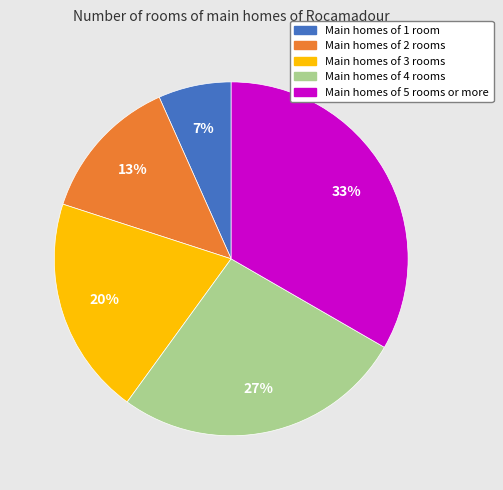

Is there any slice that represents more than half of the pie?

No